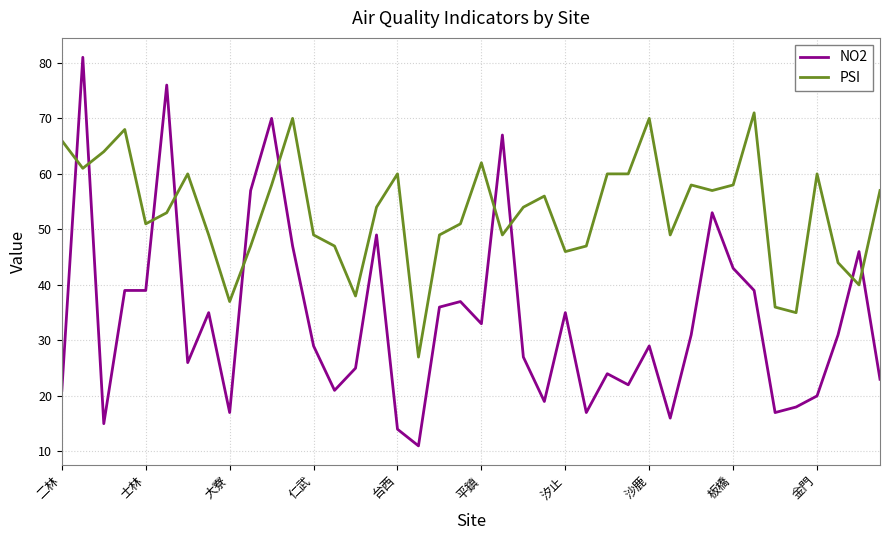

List the series in order of their peak value, highest first.

NO2, PSI